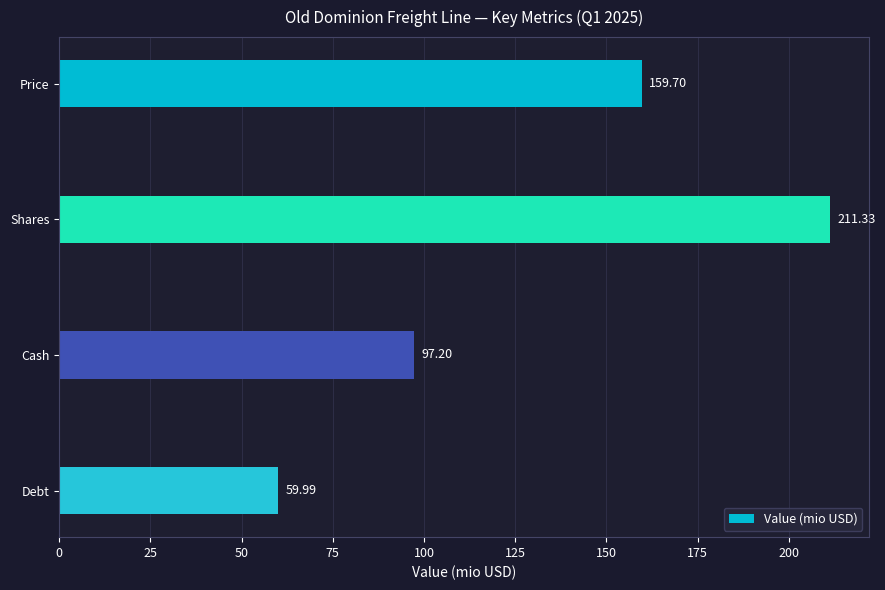

What is the difference between the second highest and second lowest values?

62.5